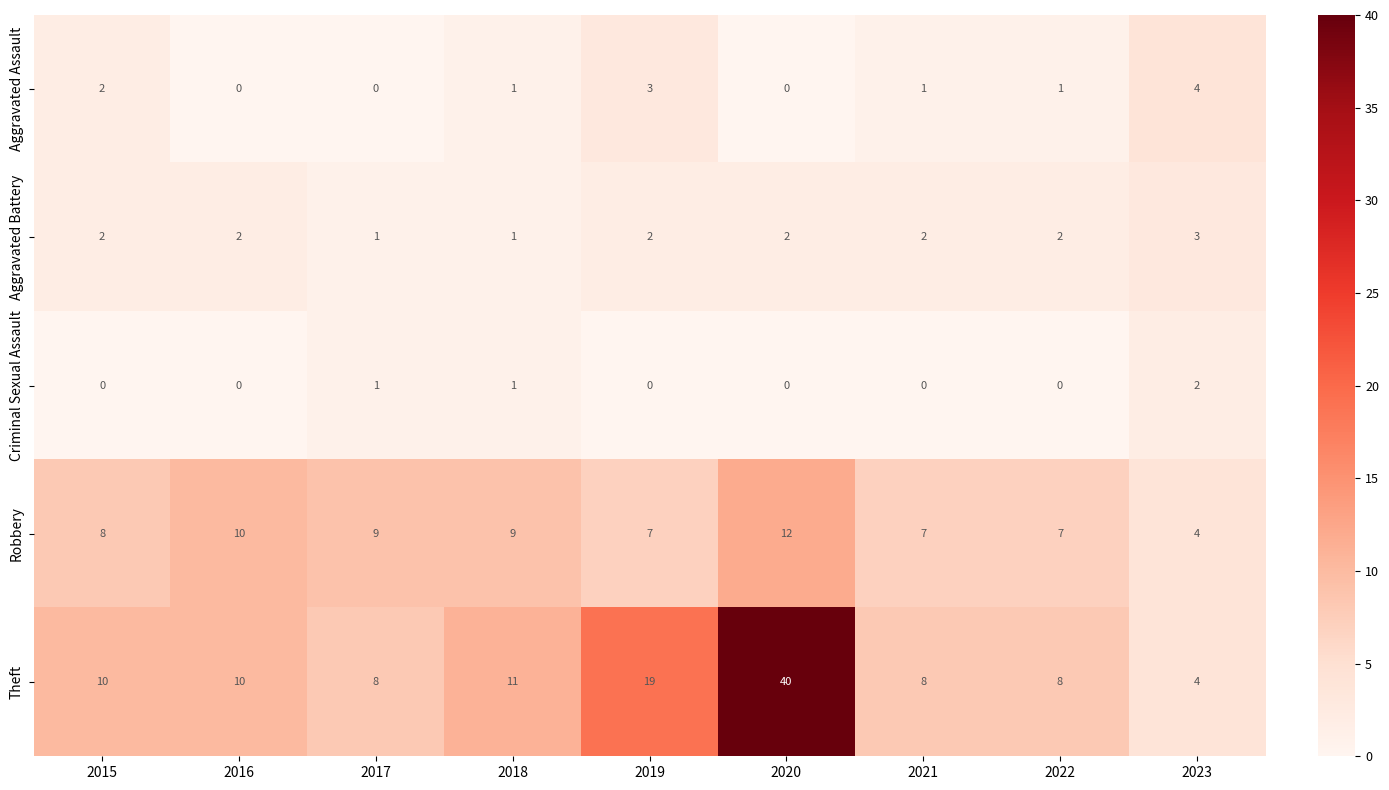

How many Aggravated Assault values are between 0 and 2?

7